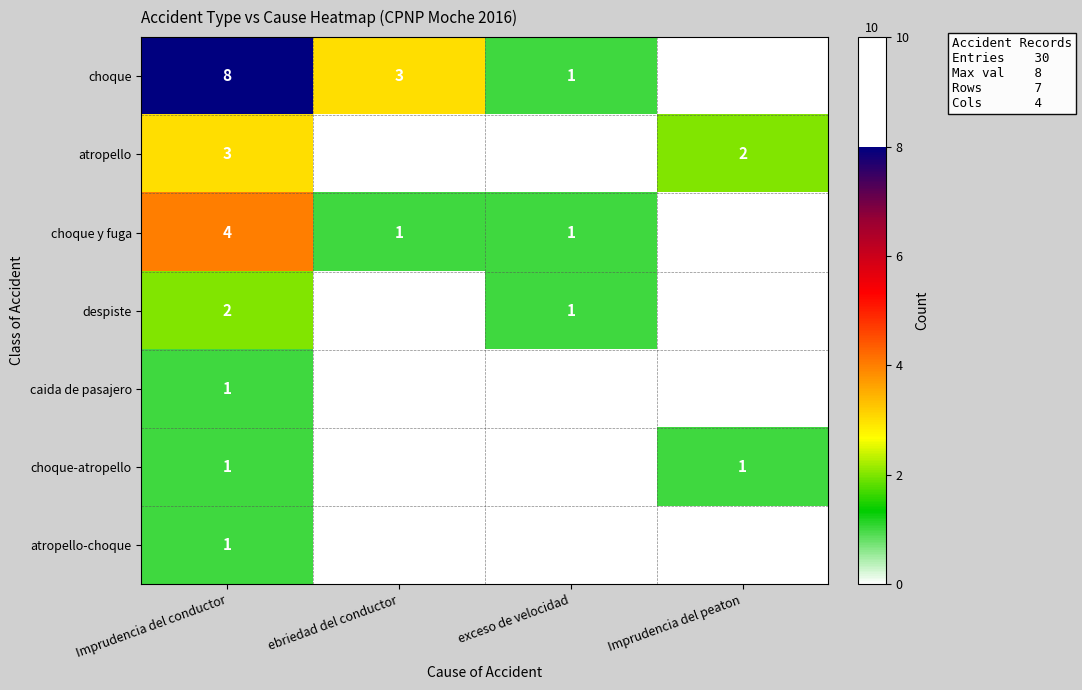

At how many categories does at least one series exceed 3?

1